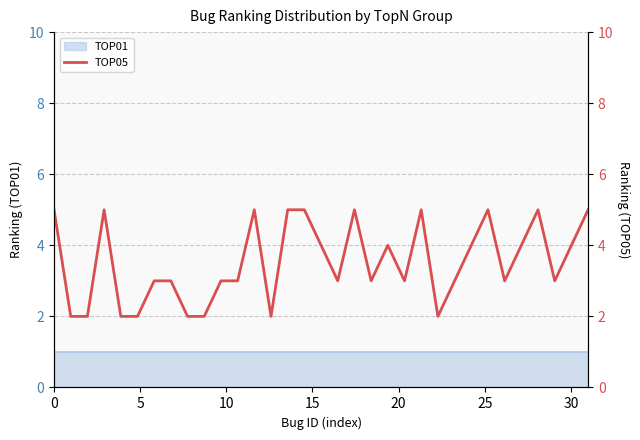

Which category has the lowest value across all series?

5